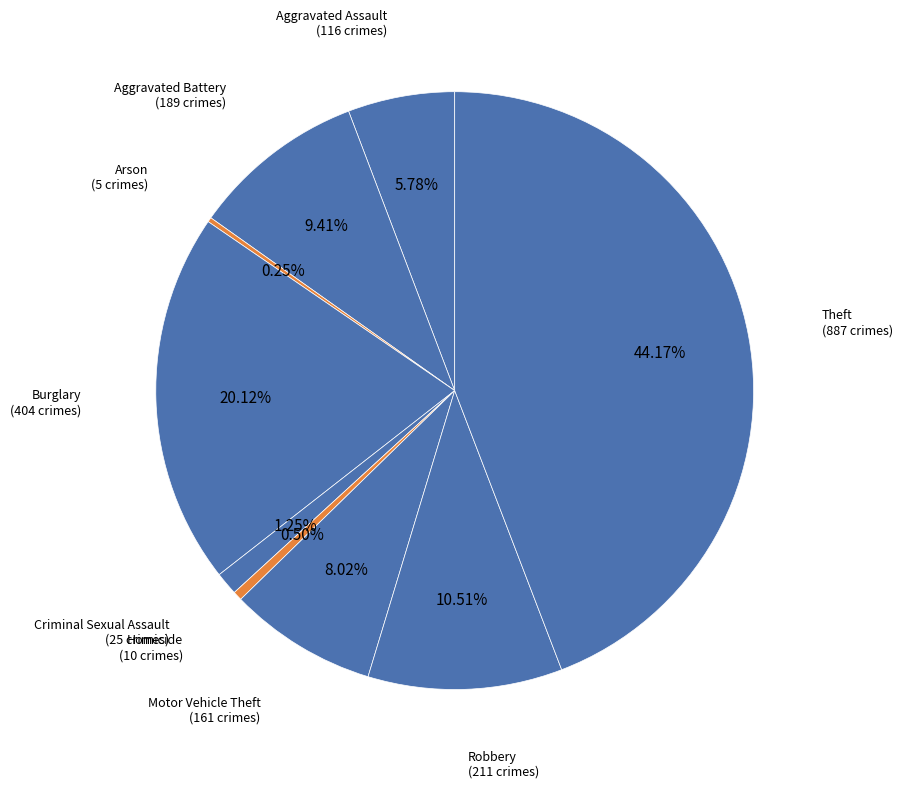

To the nearest percent, what is the difference between the largest and smallest slice percentages?

44%